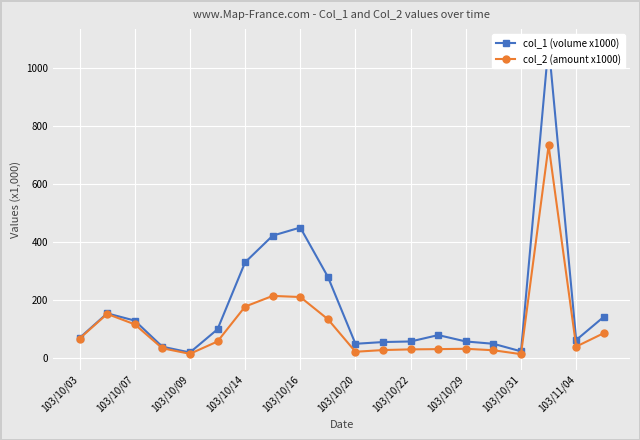

How many values in the col_1 (volume x1000) series are below 80?

10